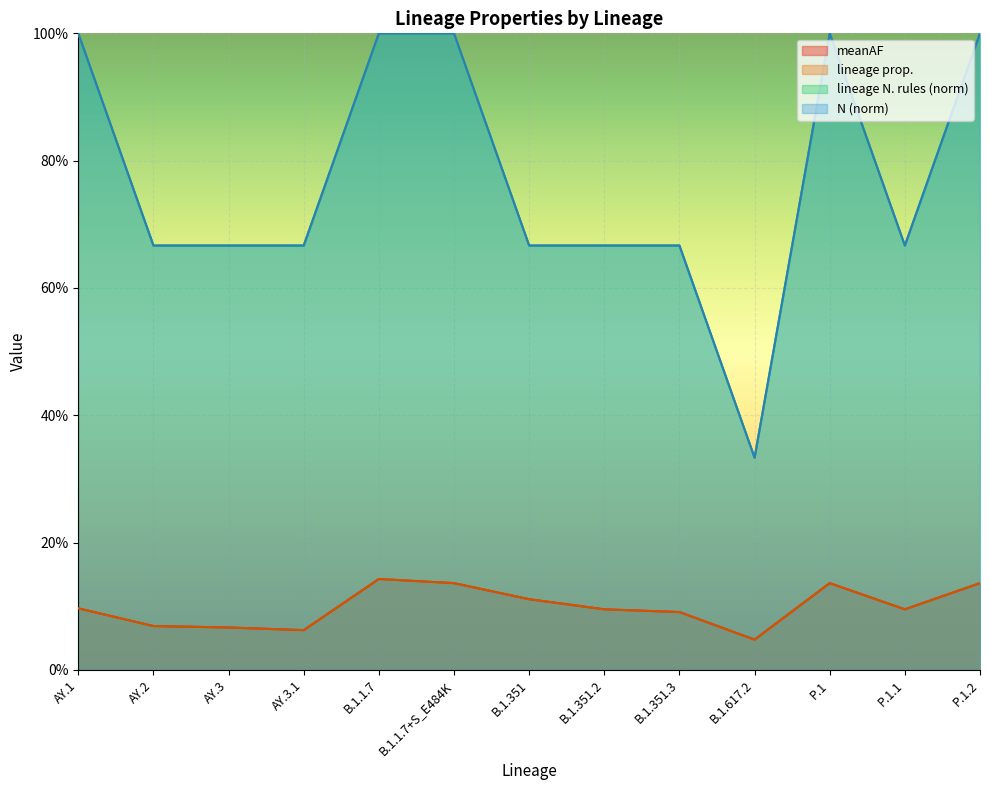

Count the N values in the range 0 to 1.

13